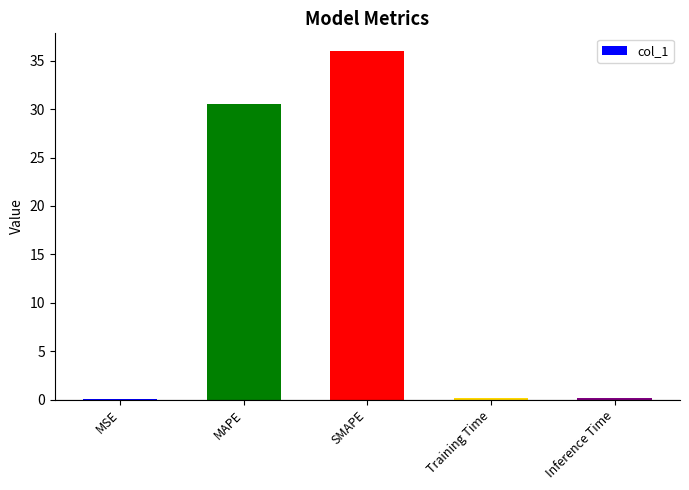

What value does the data have at SMAPE?

36.0